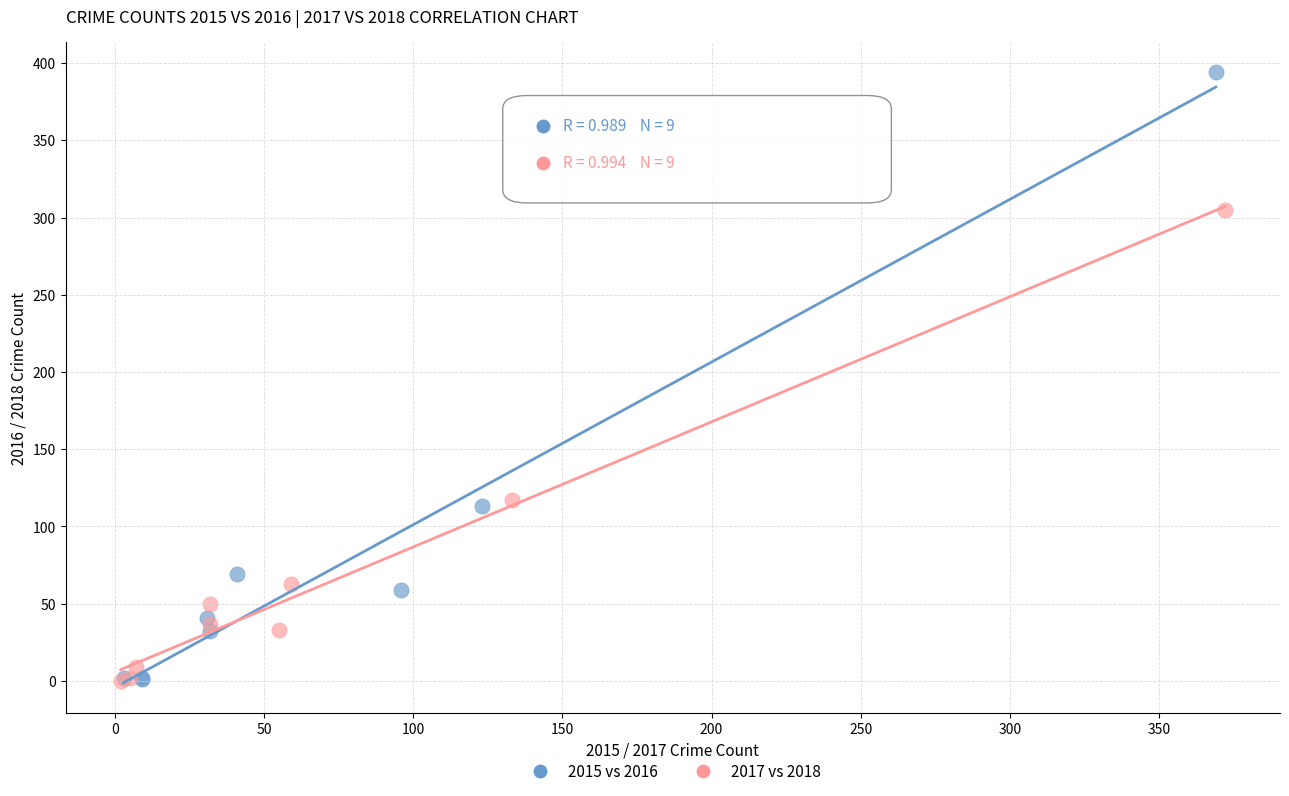

Which series has the largest Y range (max minus min)?

2015 vs 2016